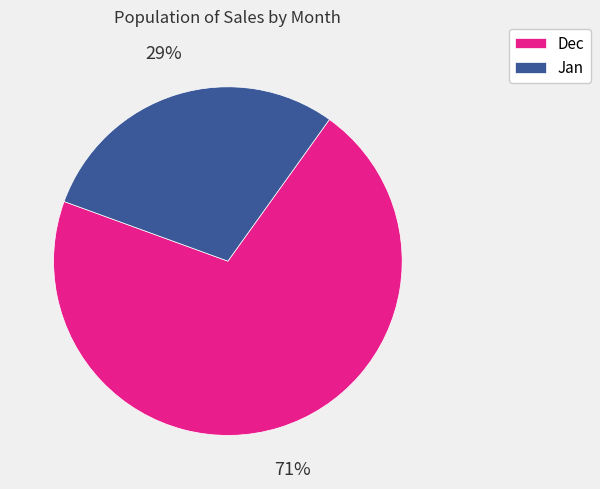

How many segments does this pie chart have?

2